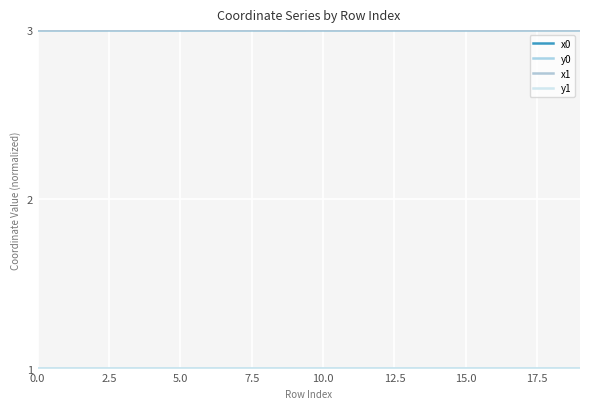

How many lines are shown in the chart?

4